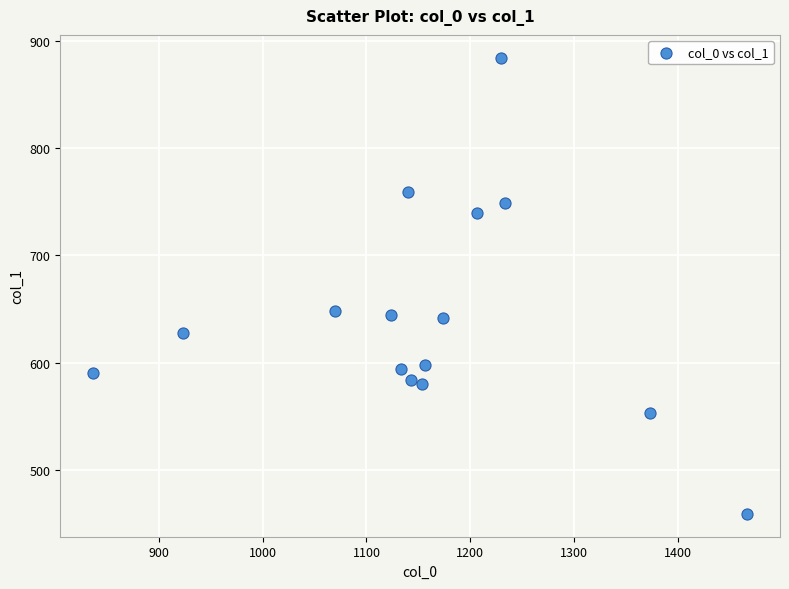

What is the range of X values (max minus min)?

630.0